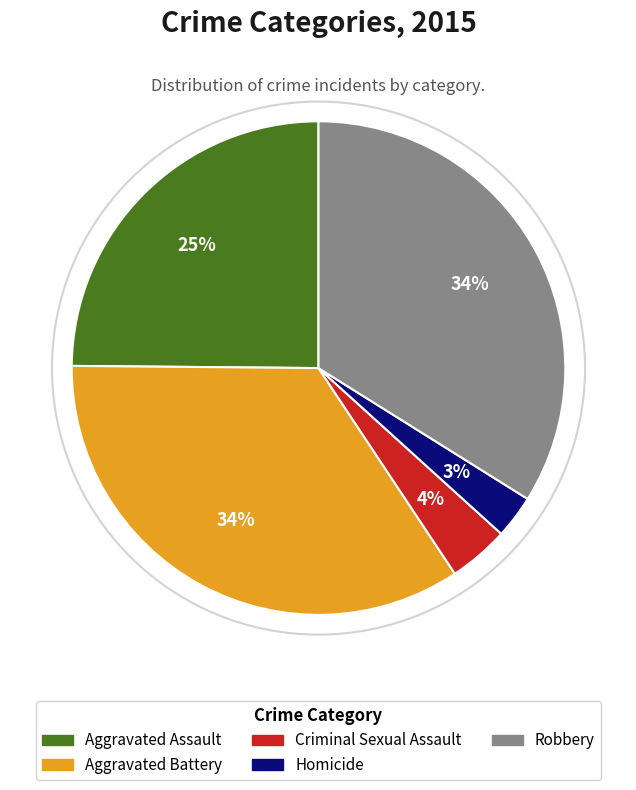

Is it true that Aggravated Assault is 25% of the pie?

True